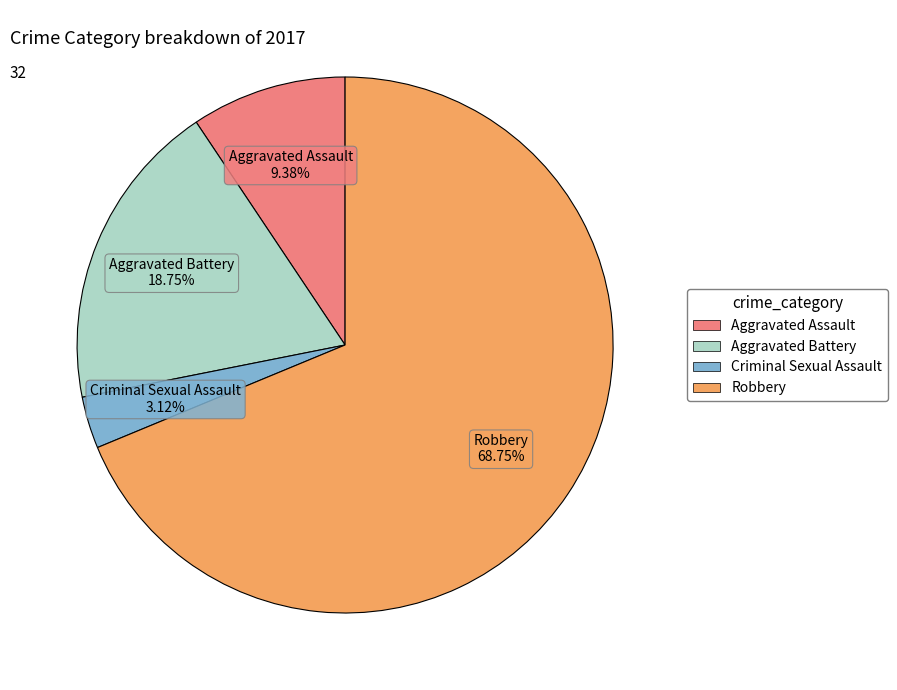

Which slice is the smallest?

Criminal Sexual Assault